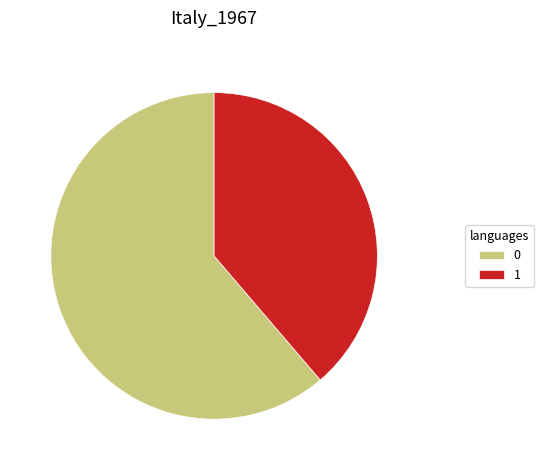

Rank the categories by value from lowest to highest.

1, 0